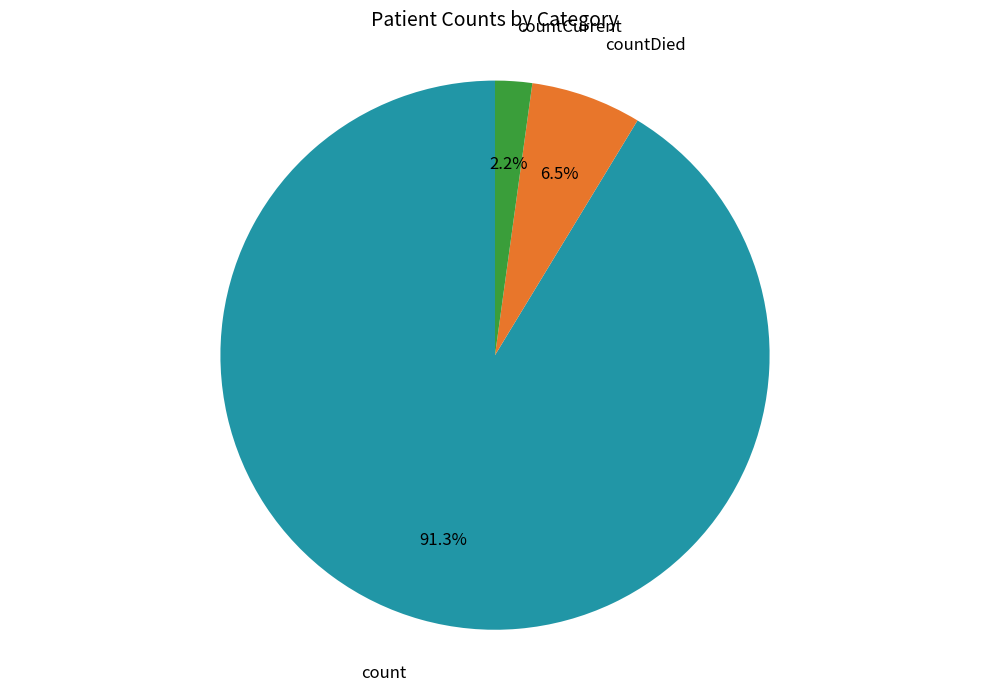

To the nearest percent, what is the average slice percentage?

33%